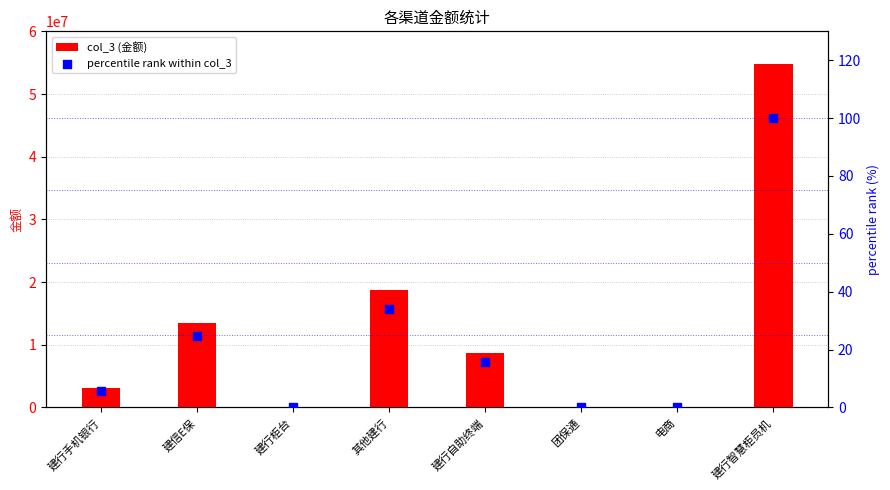

Which series reaches the maximum Y coordinate?

col_3 (金额)